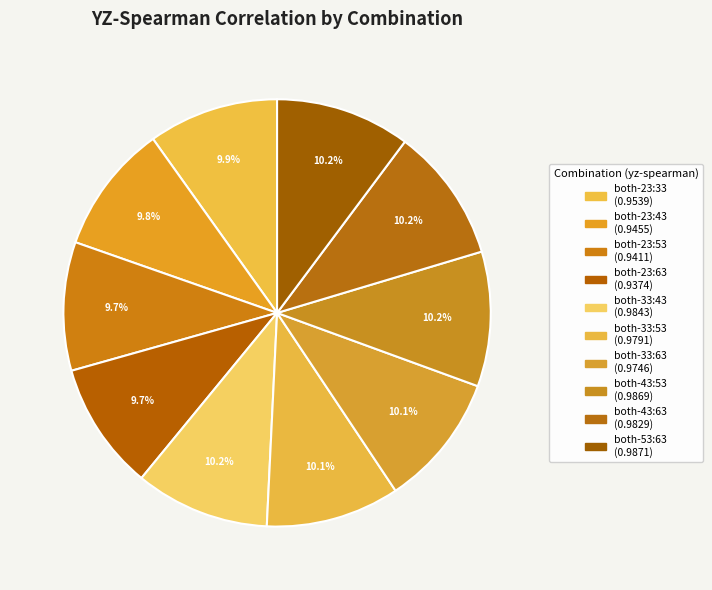

Is it true that both-33:63 is 18% of the pie?

False